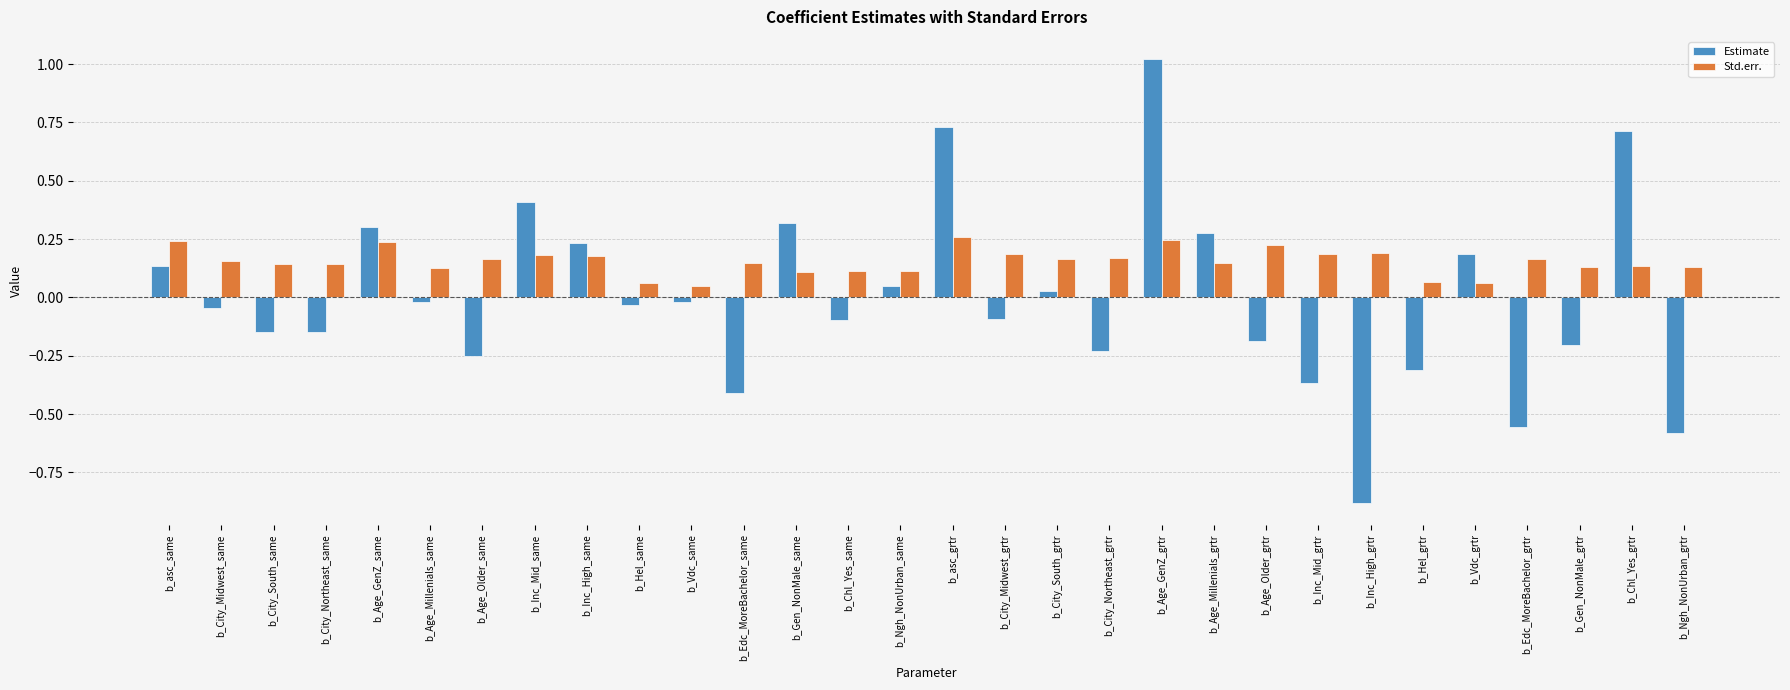

What are all the series names shown in the legend?

Estimate, Std.err.